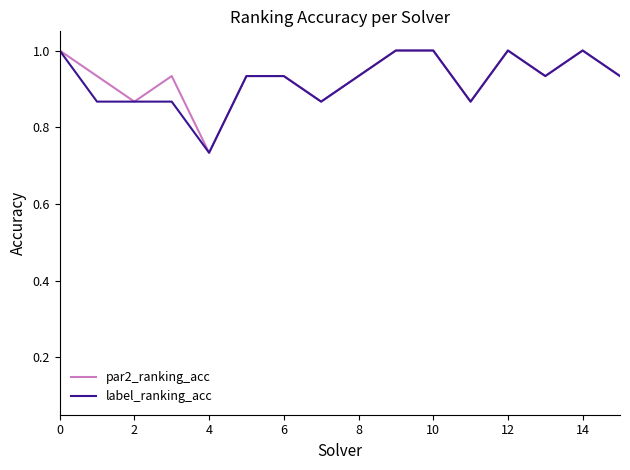

What is the maximum value shown in the chart?

1.0